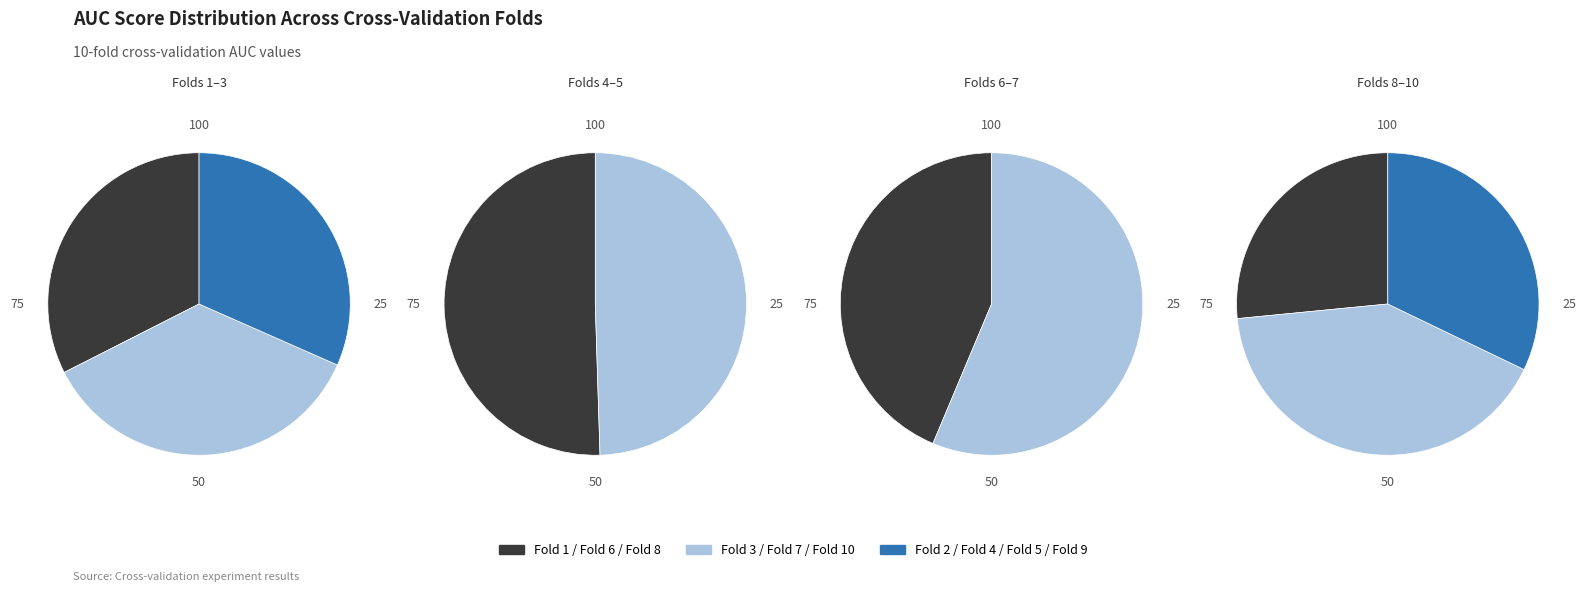

Which category has the smallest portion of the pie?

Fold 8